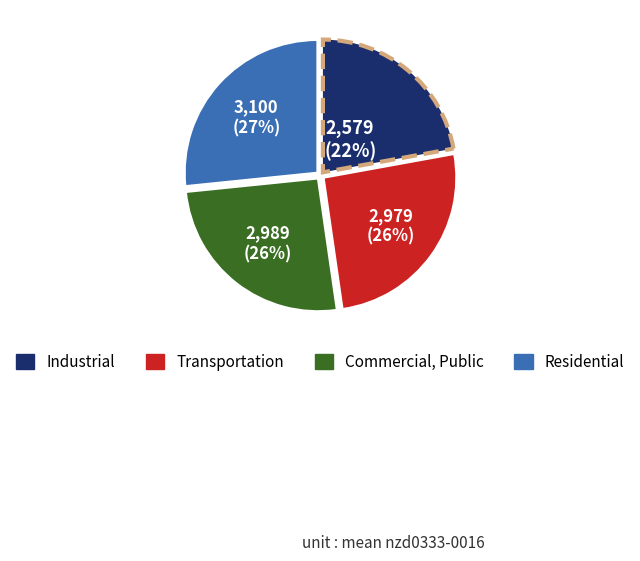

Does any single category account for the majority?

No